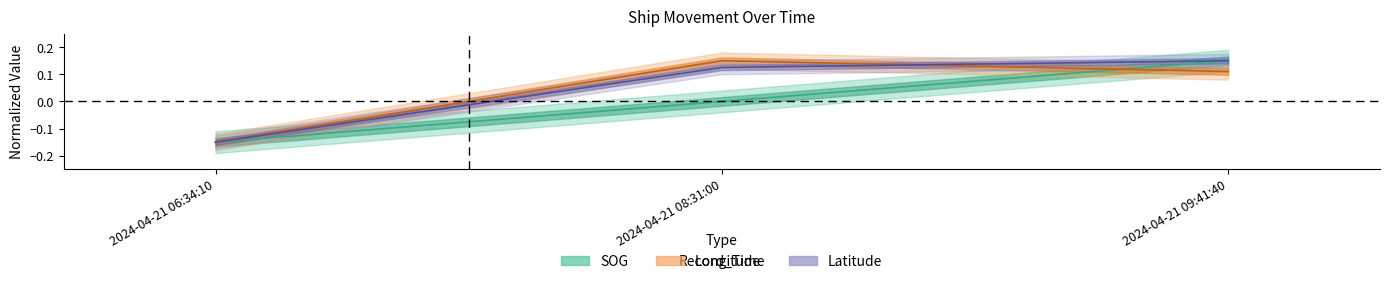

The value of Latitude at 2024-04-21 09:41:40 is 0.1. True or false?

False